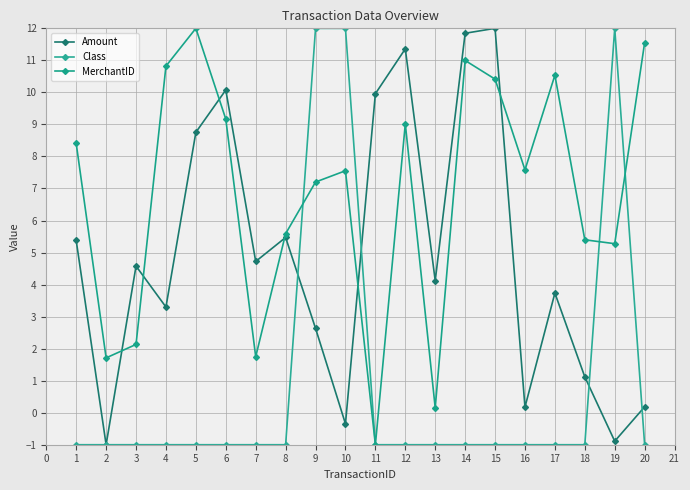

True or false: Class has more than 0 interior local peaks.

True